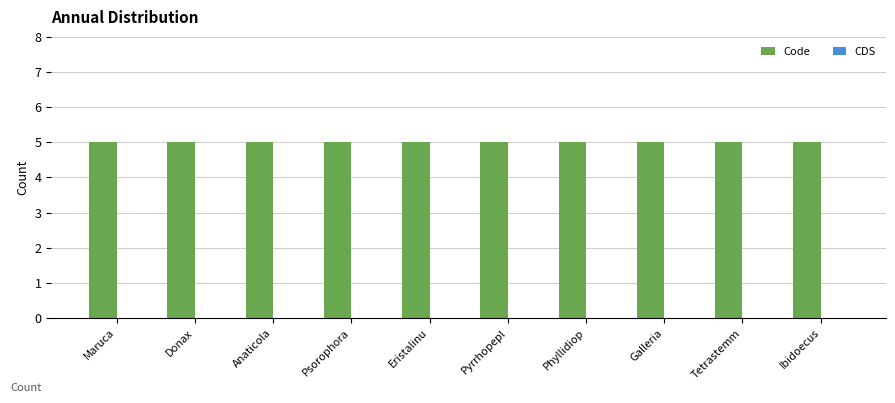

Rank the series by their average value, from lowest to highest.

CDS, Code